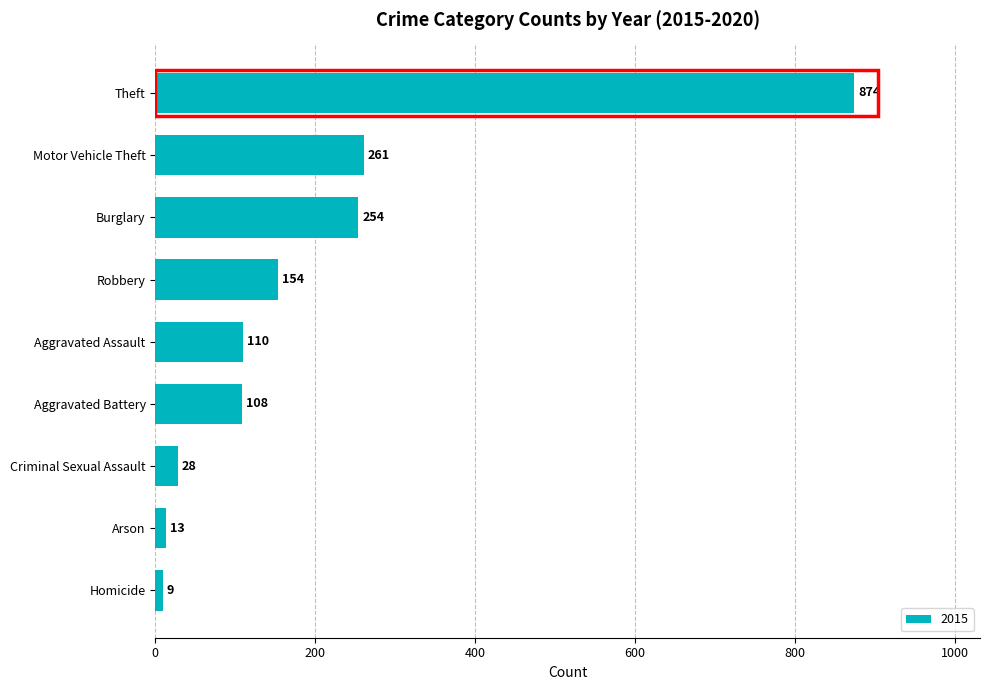

Which label corresponds to the smallest value in the chart?

Homicide